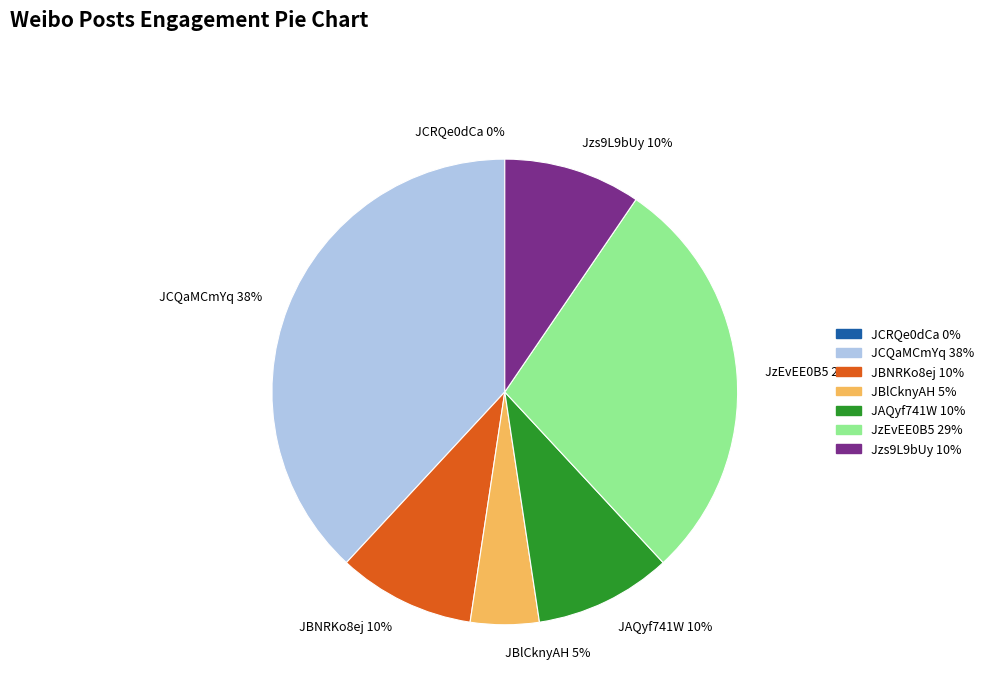

Rank the categories by value from lowest to highest.

JCRQe0dCa, JBlCknyAH, JBNRKo8ej, JAQyf741W, Jzs9L9bUy, JzEvEE0B5, JCQaMCmYq